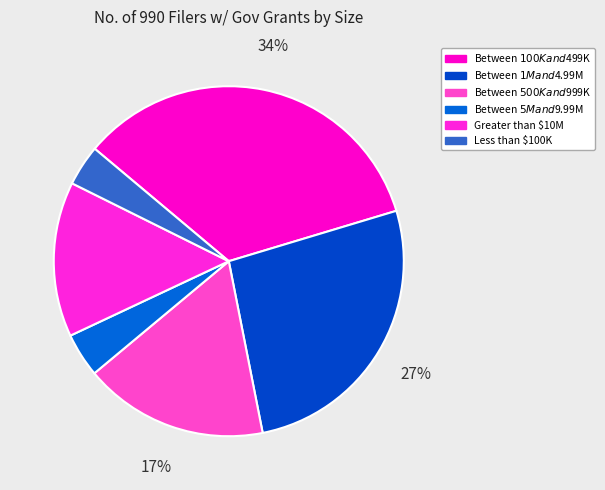

To the nearest percent, what is the difference between the largest and smallest slice percentages?

30%